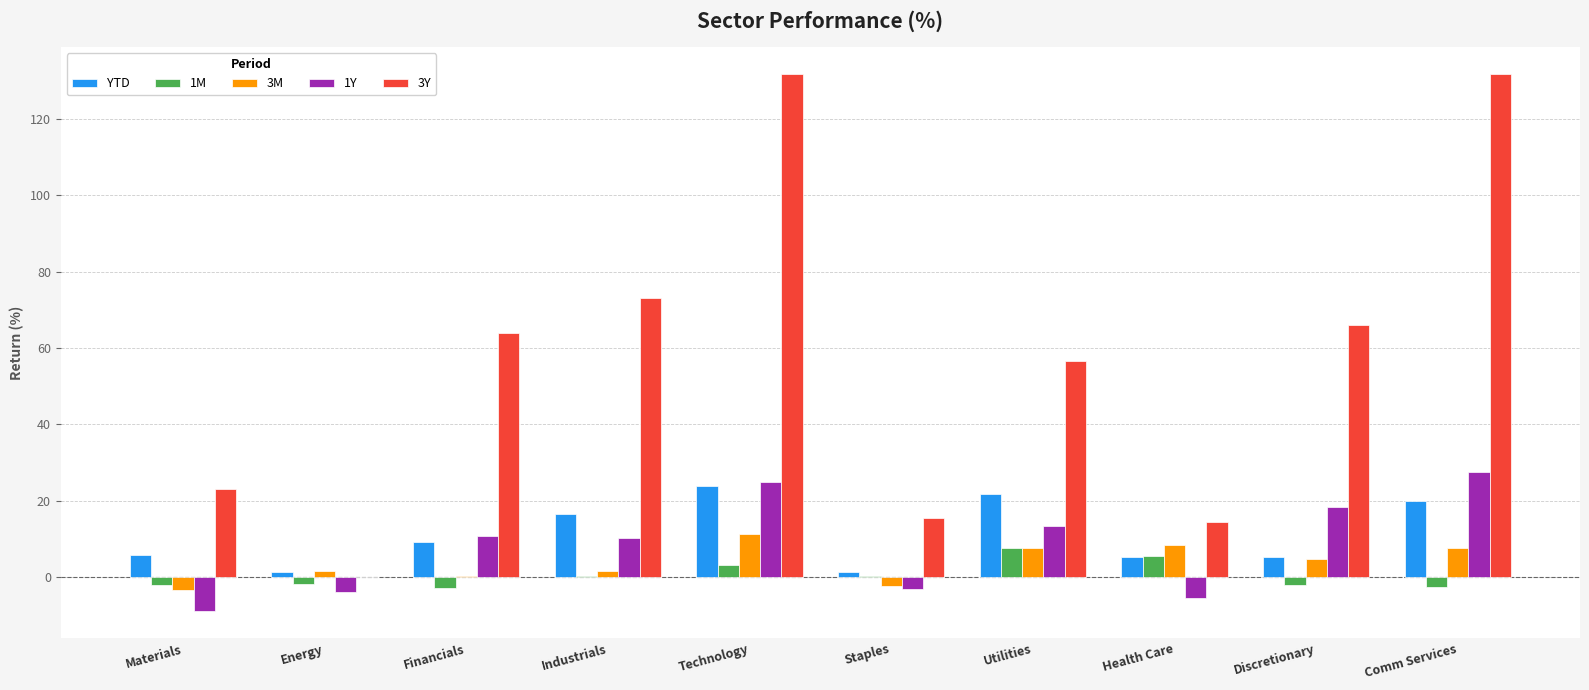

Is the value of 3M at Energy greater than the value of 1Y at Technology?

No